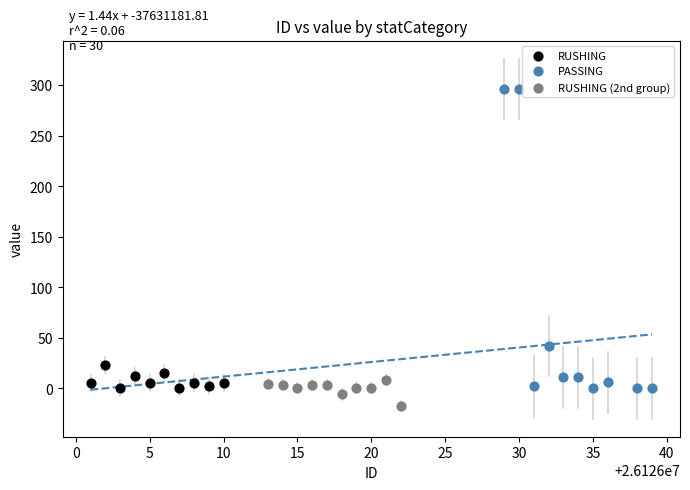

Which series reaches the maximum Y coordinate?

PASSING